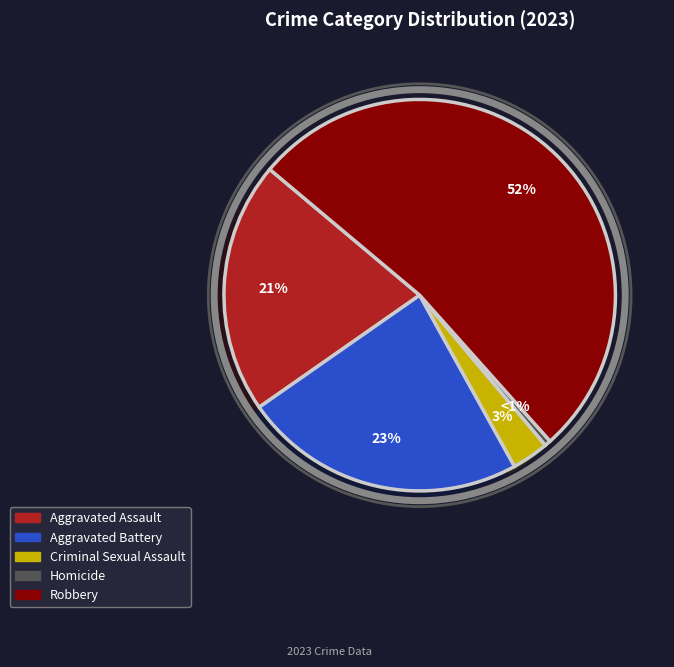

The Aggravated Assault slice represents 21% of the pie. True or false?

True